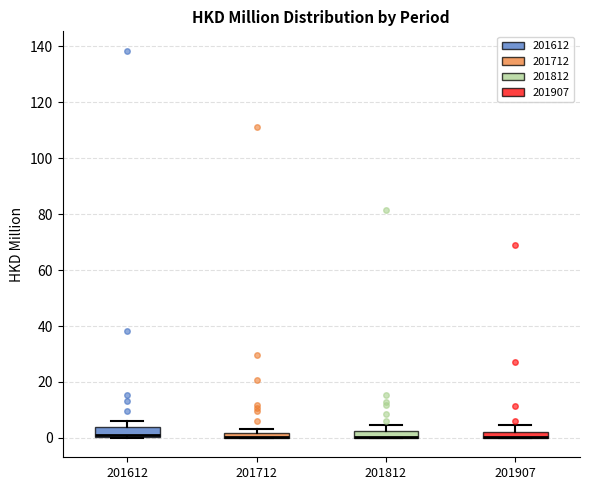

Where does the upper whisker of the box at x = 201907 end on the y-axis? The values are not printed on the chart, so give them approximately, as read against the axis.

4